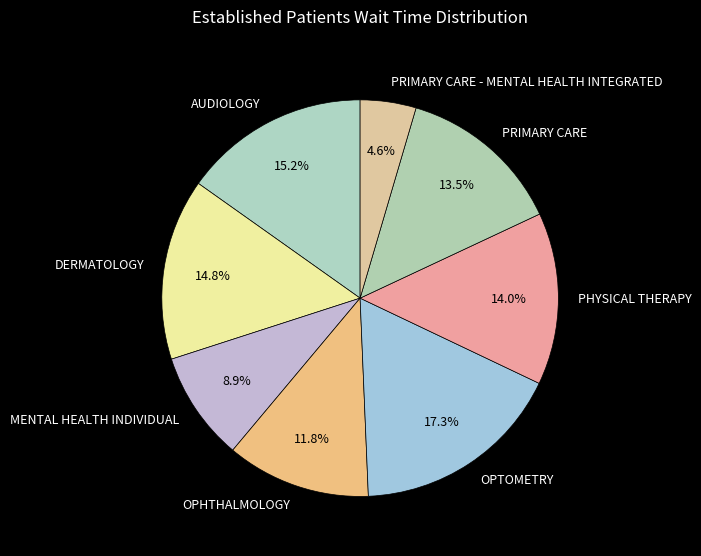

What percentage is NOT represented by OPTOMETRY?

82.7%